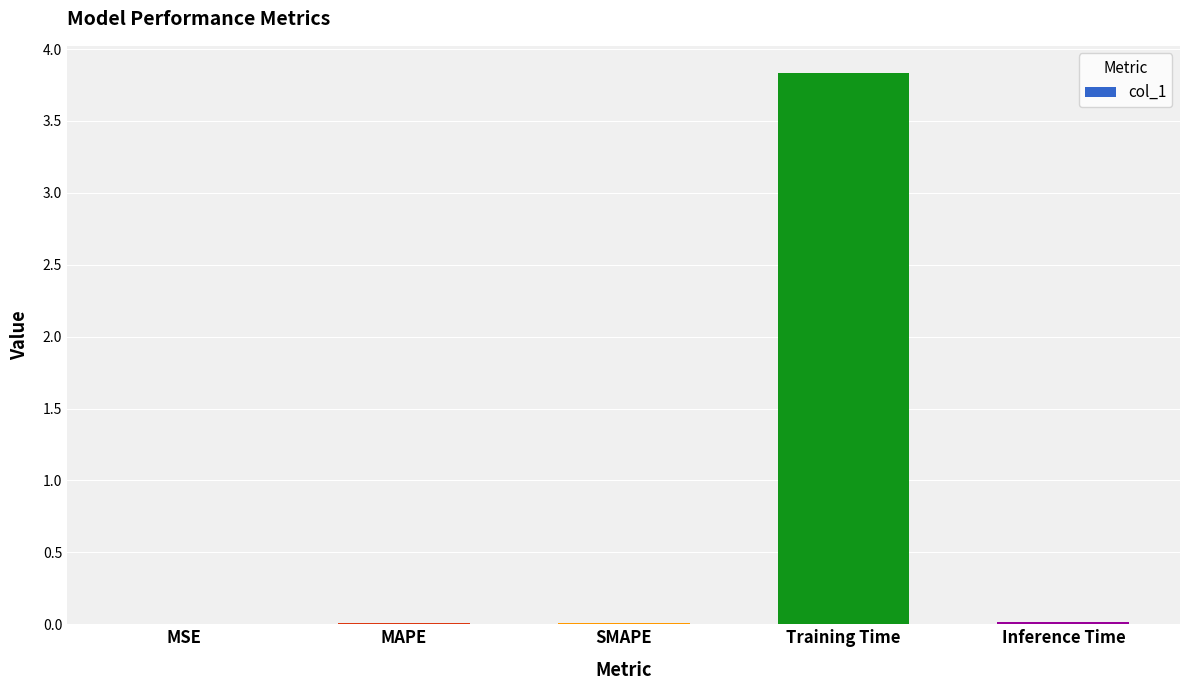

What is the average value?

0.8